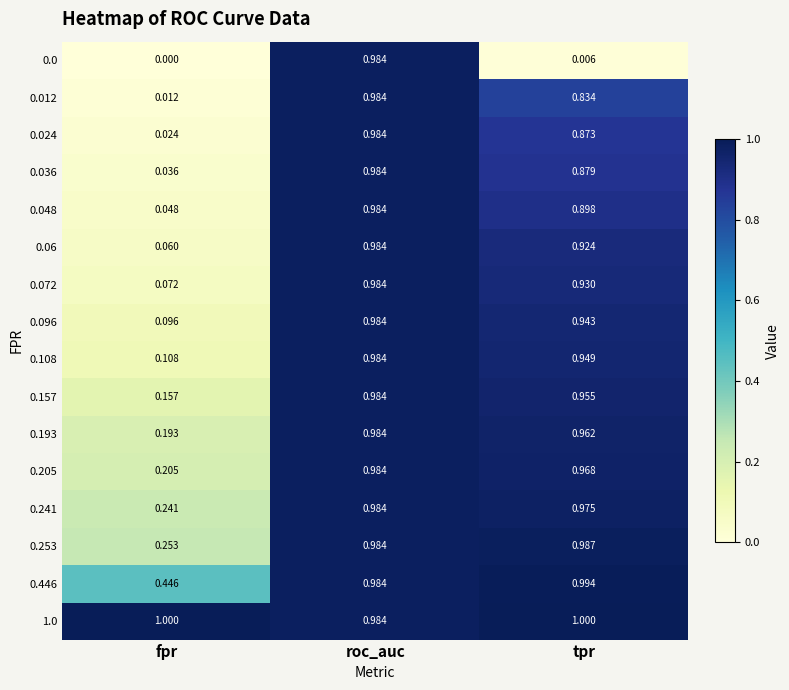

Where is 0.193 nearest to the value 0?

fpr